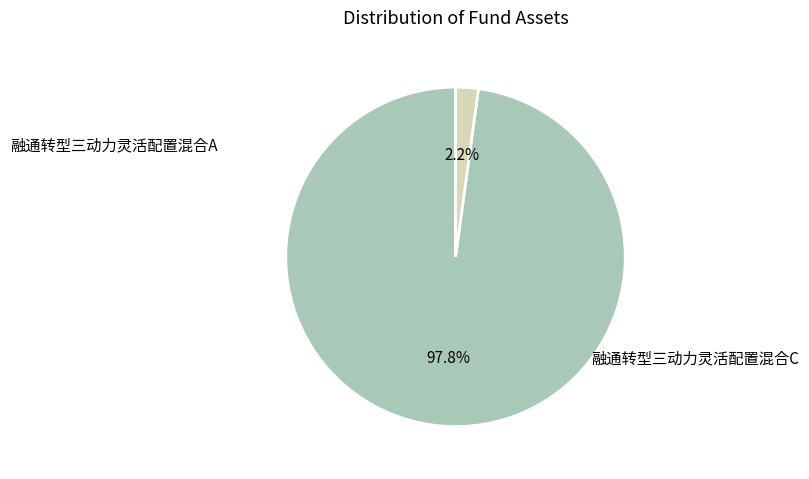

How many slices are in this pie chart?

2